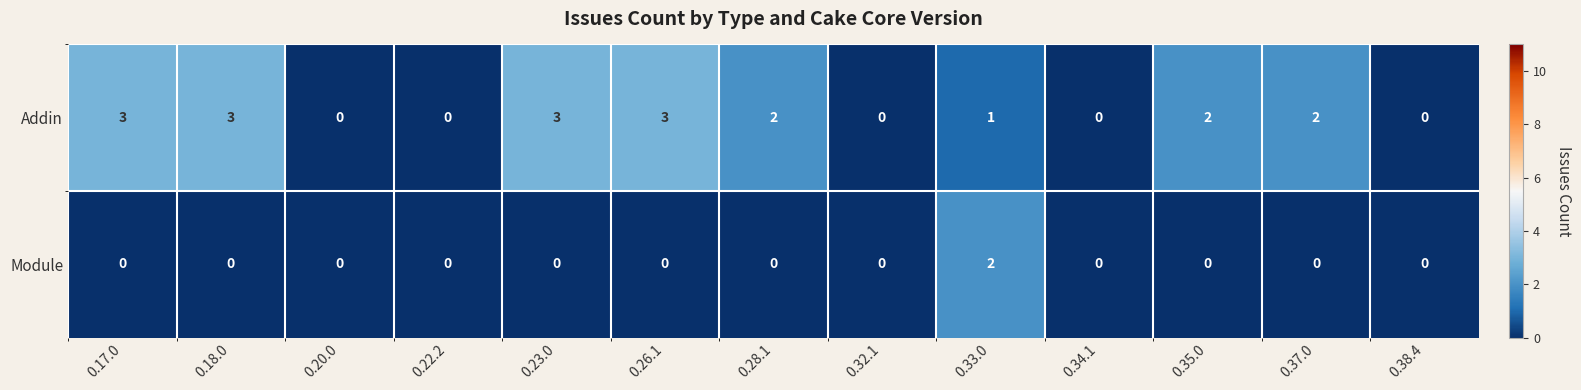

How many distinct data groups are displayed?

2